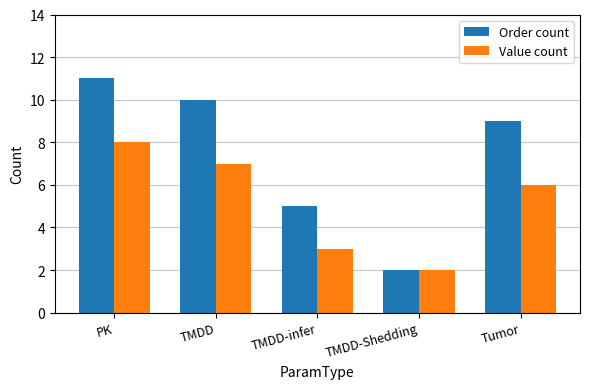

How many data points in Value count are less than 6?

2